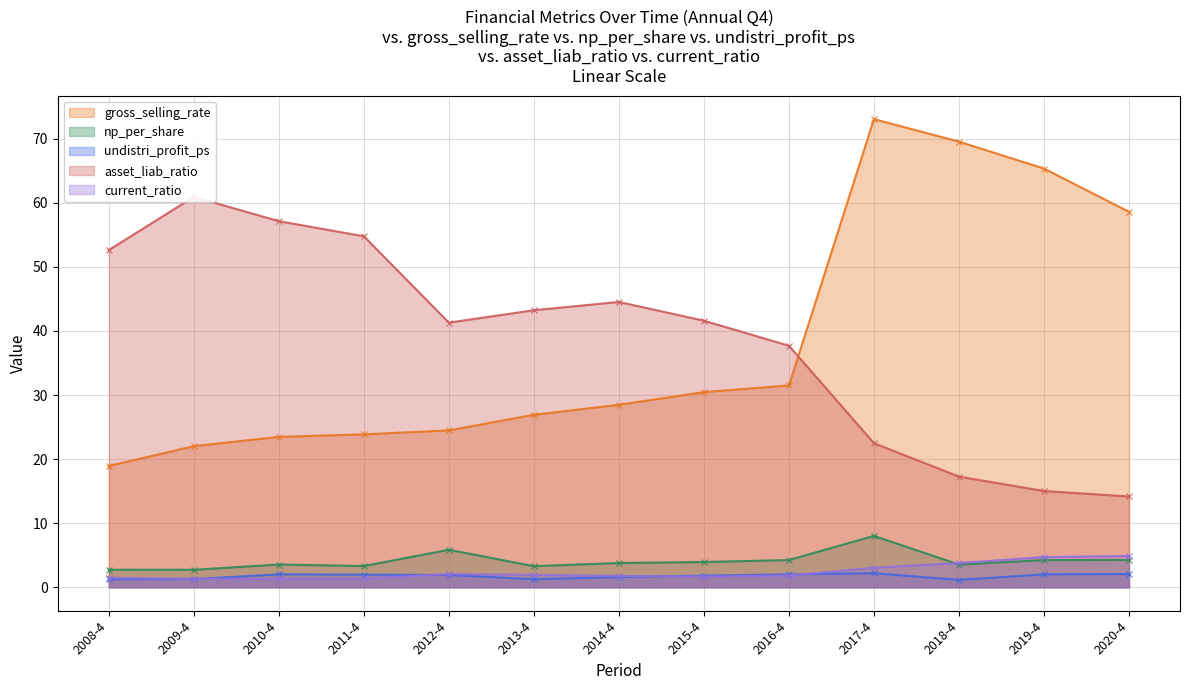

Reading right to left, what are all the values shown in this chart?

gross_selling_rate: 58.6	65.4	69.6	73.1	31.5	30.5	28.5	26.9	24.5	23.9	23.5	22.0	18.9
np_per_share: 4.3	4.2	3.5	8.0	4.3	3.9	3.8	3.3	5.9	3.3	3.6	2.7	2.7
undistri_profit_ps: 2.1	2.0	1.1	2.2	2.0	1.8	1.6	1.3	1.9	2.0	2.0	1.3	1.3
asset_liab_ratio: 14.2	15.0	17.3	22.5	37.7	41.6	44.5	43.2	41.3	54.8	57.1	60.9	52.6
current_ratio: 4.9	4.7	3.8	3.0	1.8	1.7	1.8	1.9	2.1	1.4	1.3	1.3	1.5